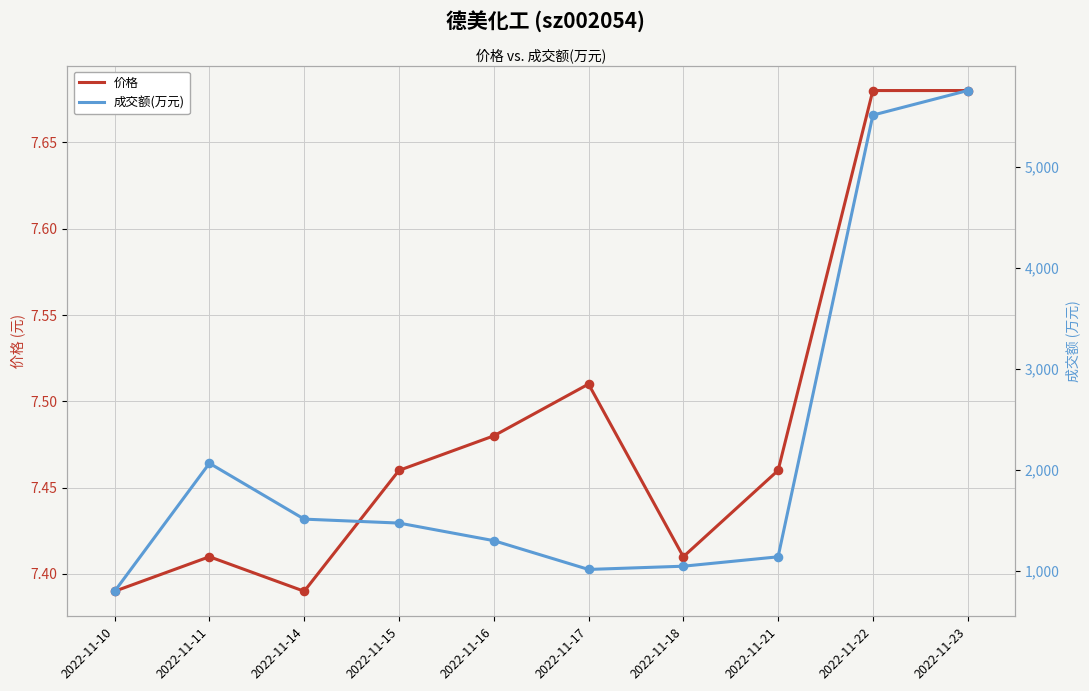

Which series contains the lowest Y value?

价格